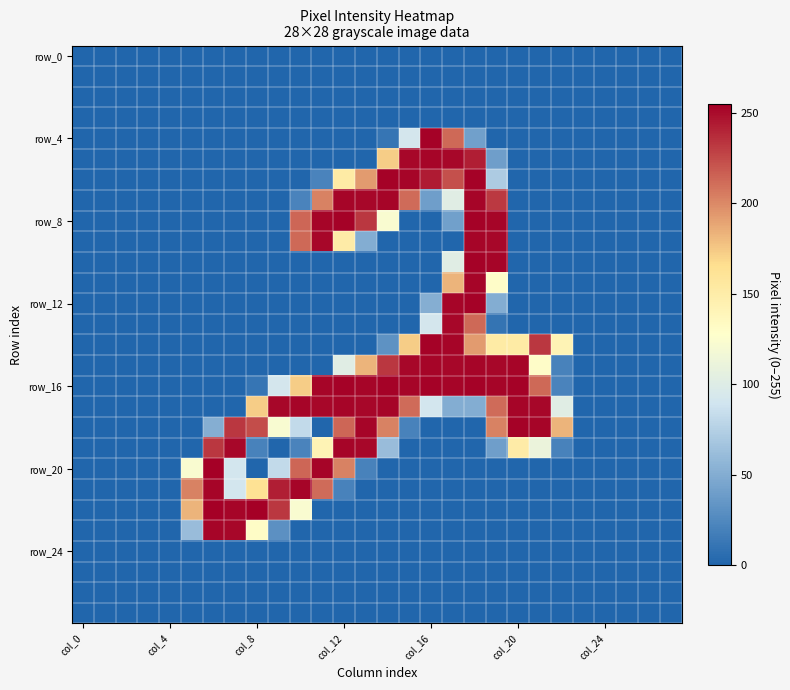

Which series has the largest range (max minus min)?

row_20